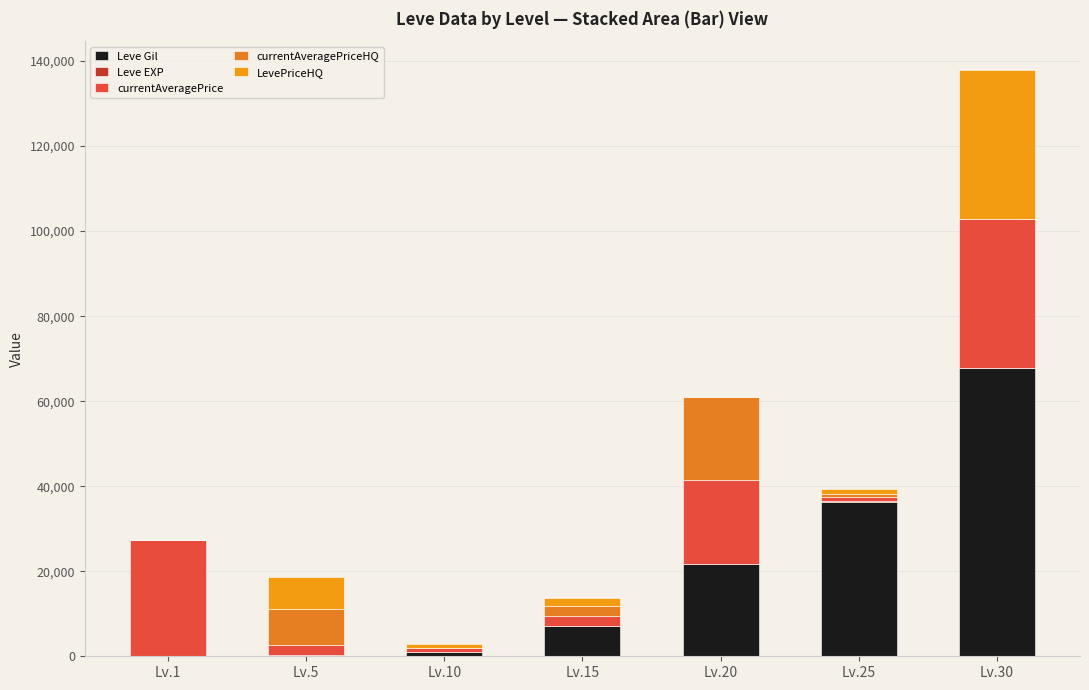

Are the bars horizontal?

No